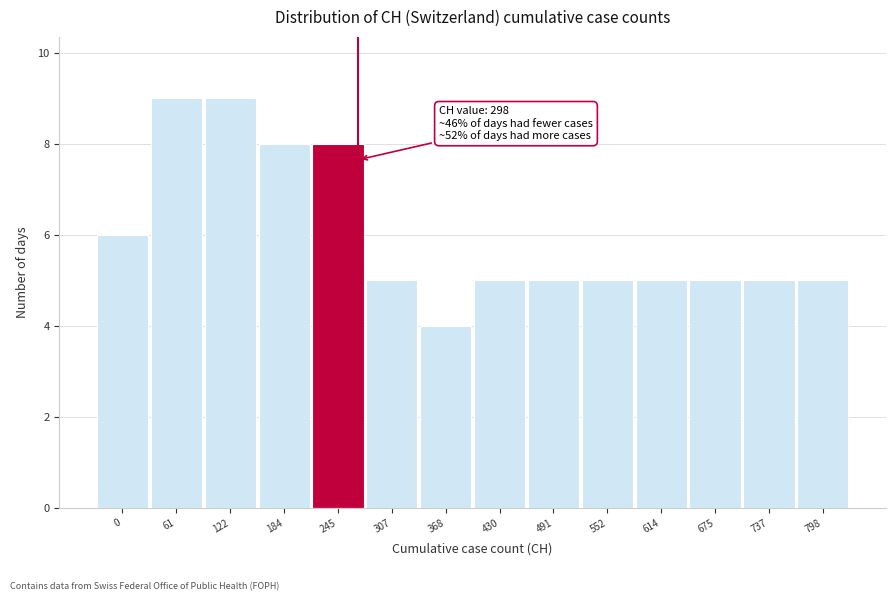

Reading left to right, list all the values displayed in this chart.

0=6	61=9	122=9	184=8	245=8	307=5	368=4	430=5	491=5	552=5	614=5	675=5	737=5	798=5